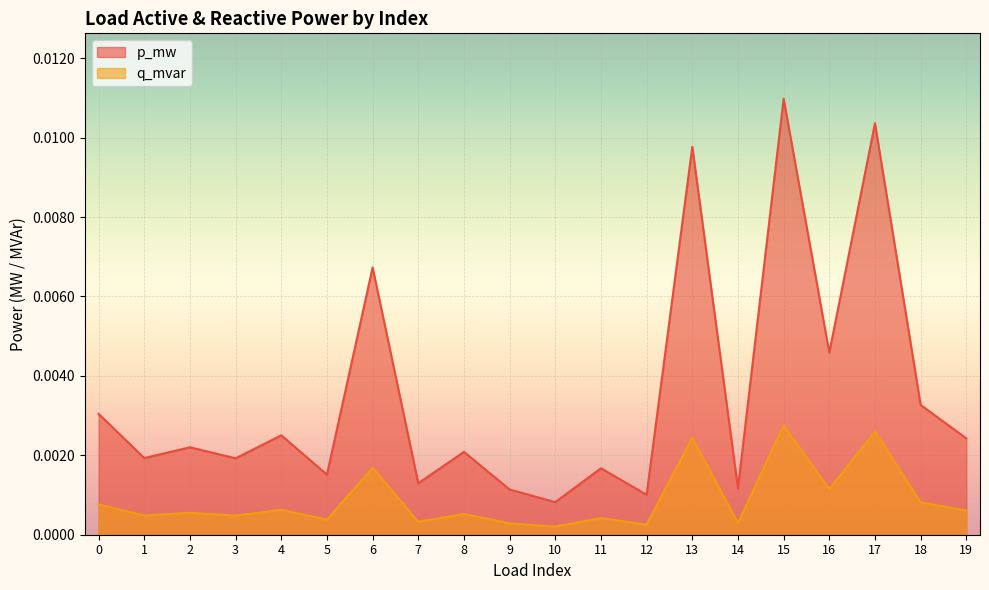

Is the value of q_mvar at 17 greater than the value of p_mw at 7?

Yes